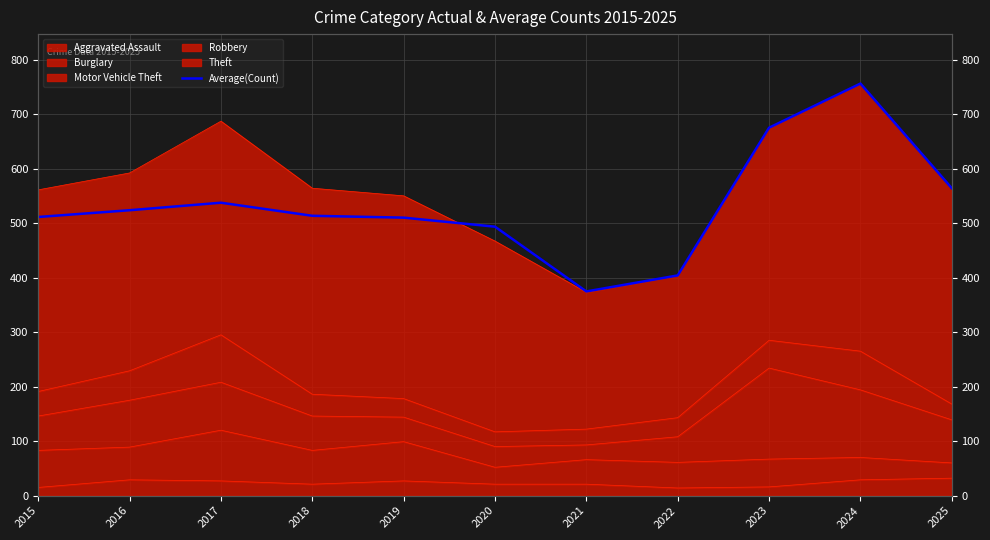

Rank the categories by value from highest to lowest.

2024, 2023, 2025, 2017, 2016, 2018, 2015, 2019, 2020, 2022, 2021